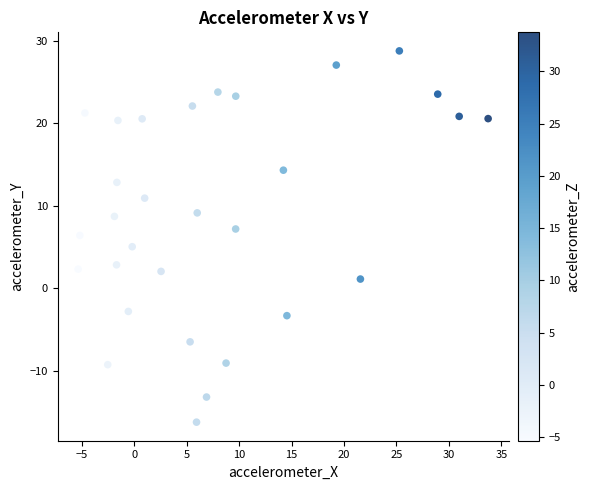

What is the range of X values (max minus min)?

39.1